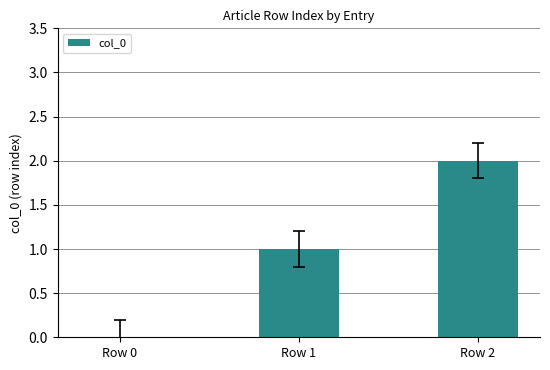

Reading left to right, extract all data points from this chart.

Row 0=0	Row 1=1	Row 2=2